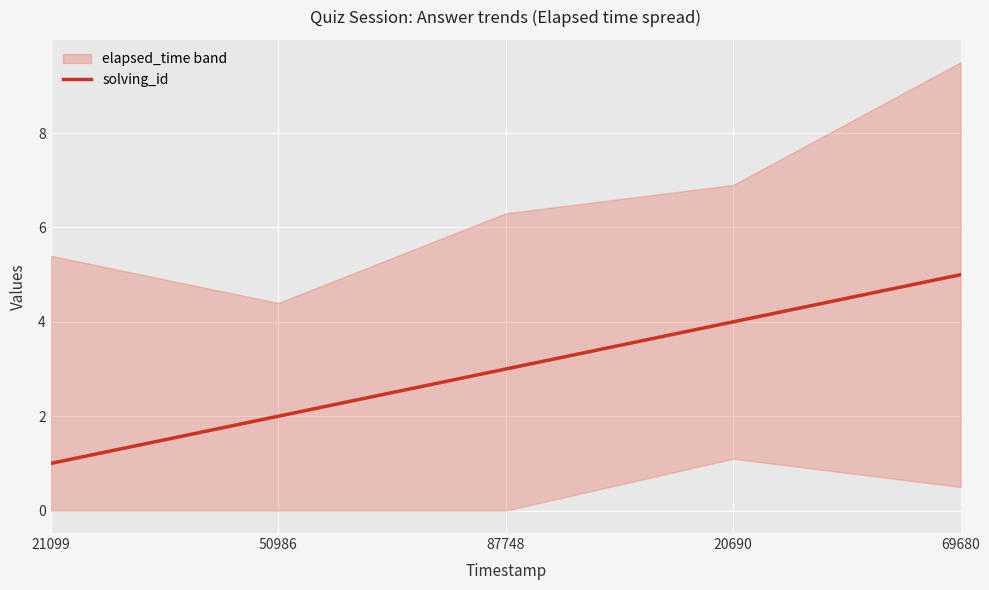

What position from the right is 50986?

4